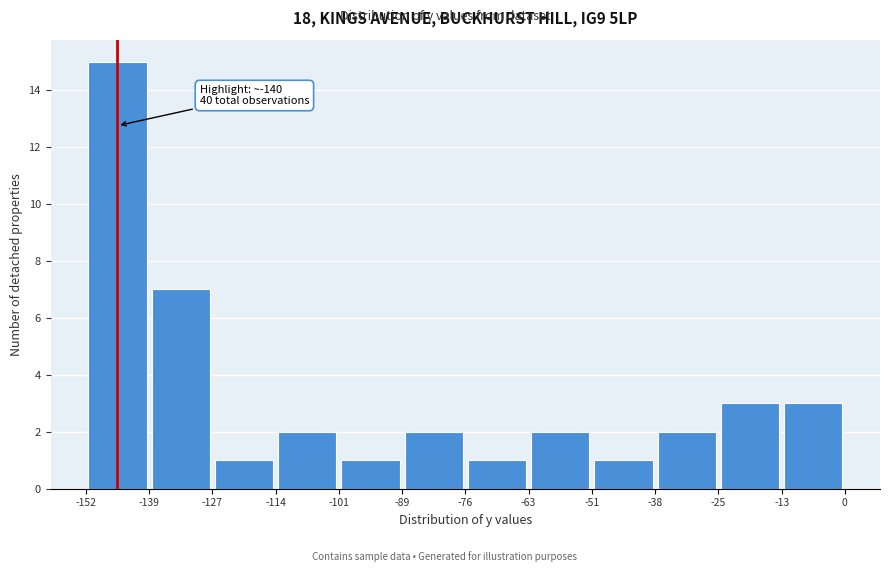

Over which range of the x-axis is the bar tallest?

-152 to -139